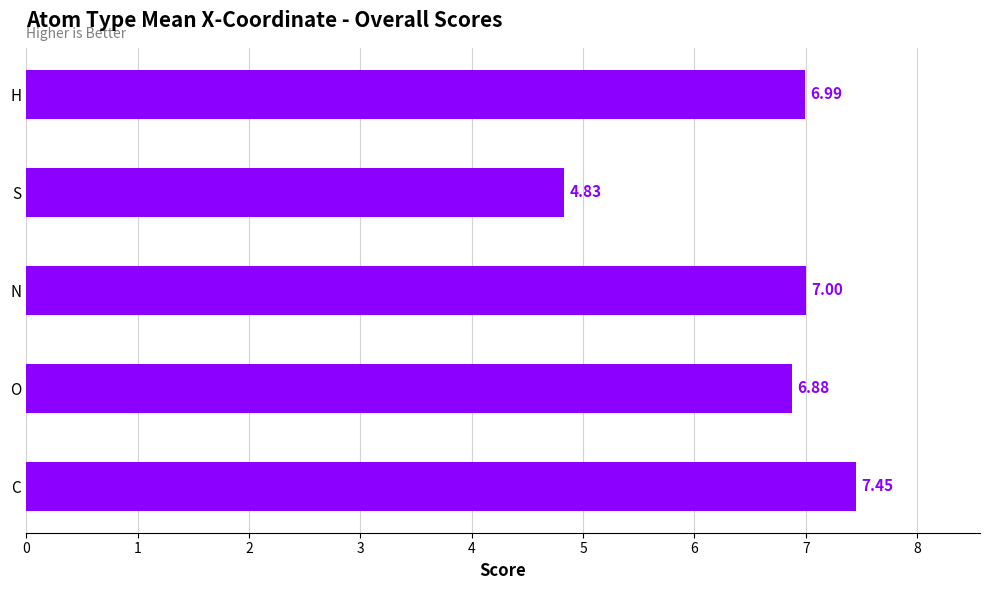

List the labels in order of value, smallest first.

S, O, H, N, C